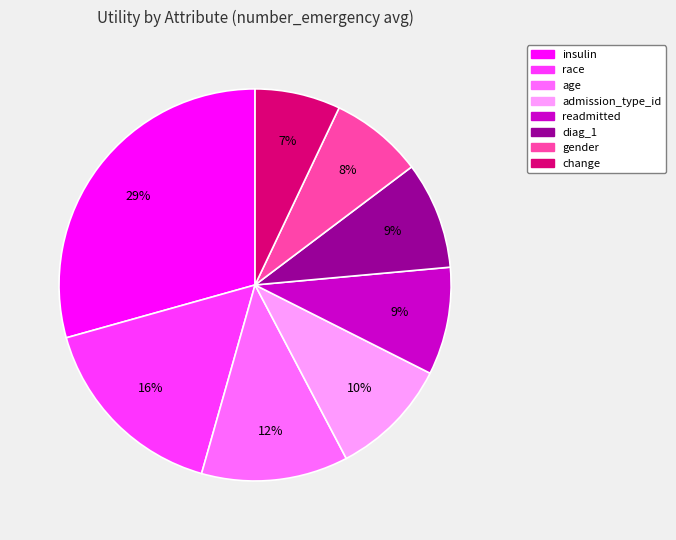

Do readmitted and age together represent more than half of the pie?

No